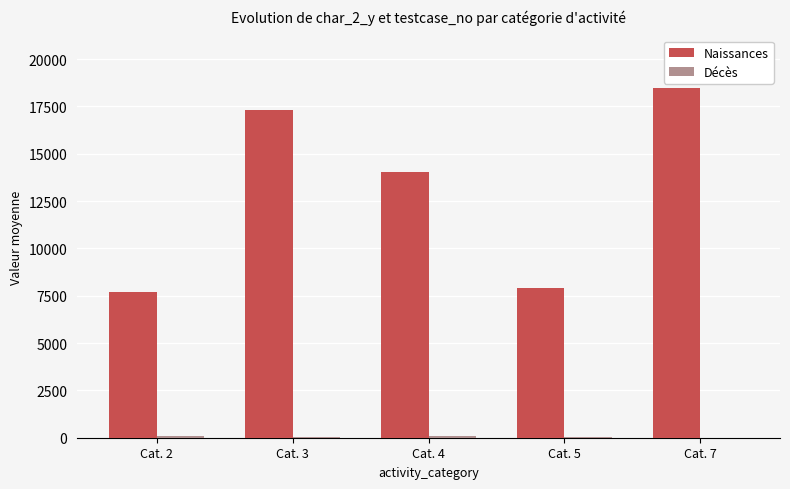

What is the maximum value shown in the chart?

18475